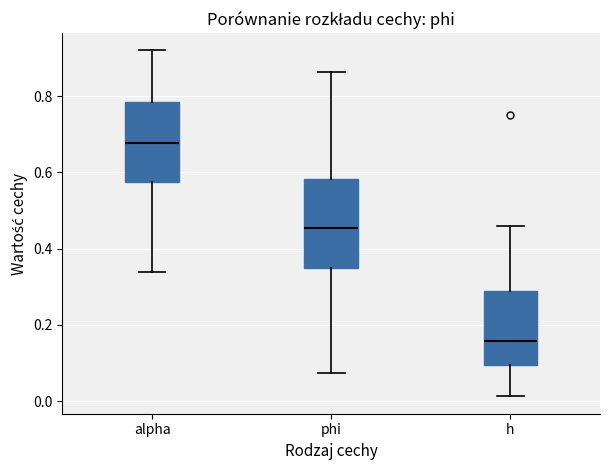

Comparing the boxes themselves (not the whiskers), which one is the tallest?

phi